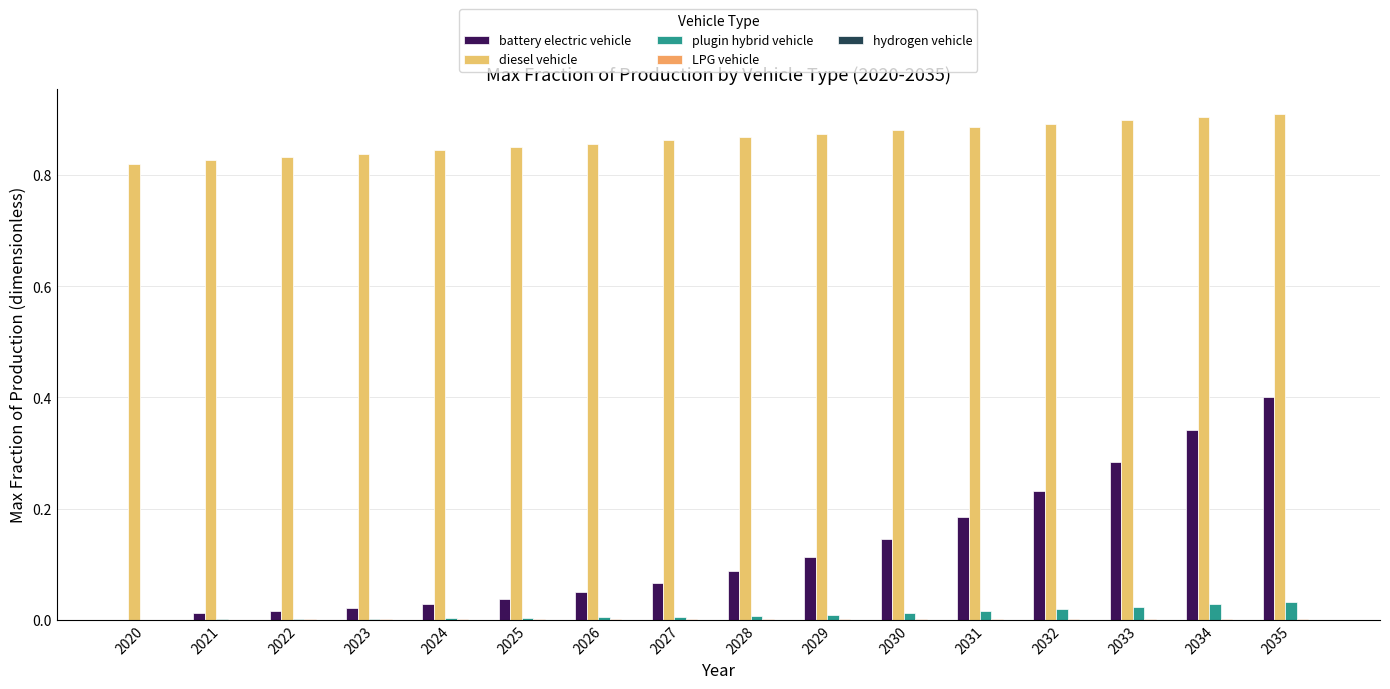

Count the number of categories in the chart.

16